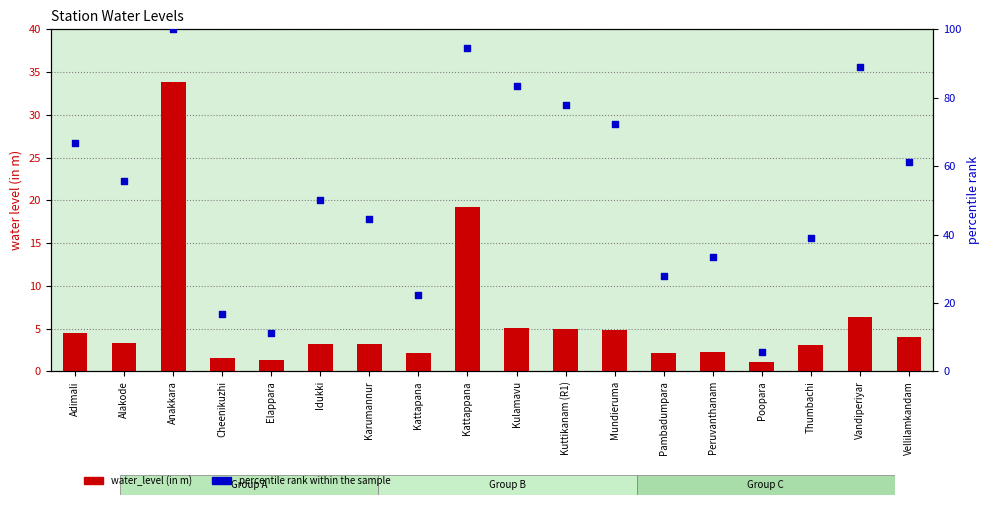

Which series has the largest total across all categories?

percentile rank within the sample